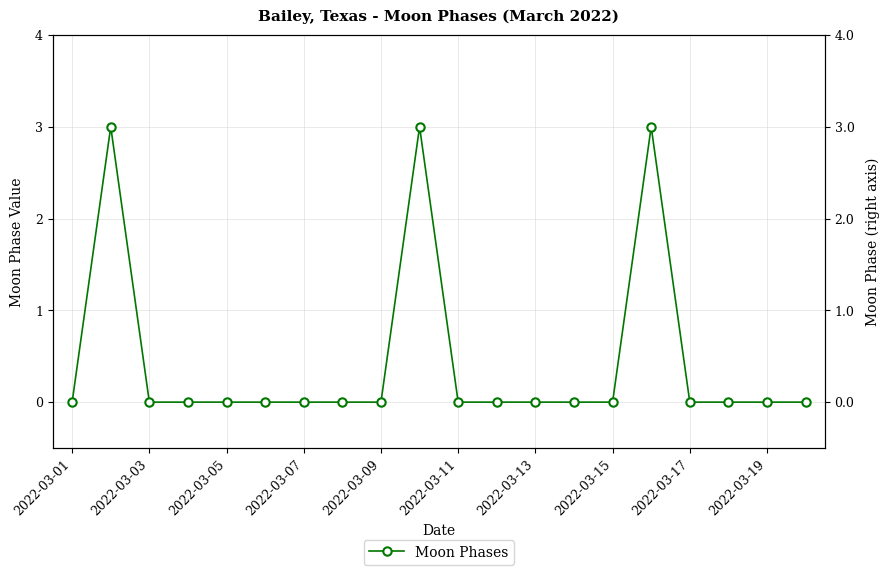

At which category does the chart reach its minimum across all series?

2022-03-01